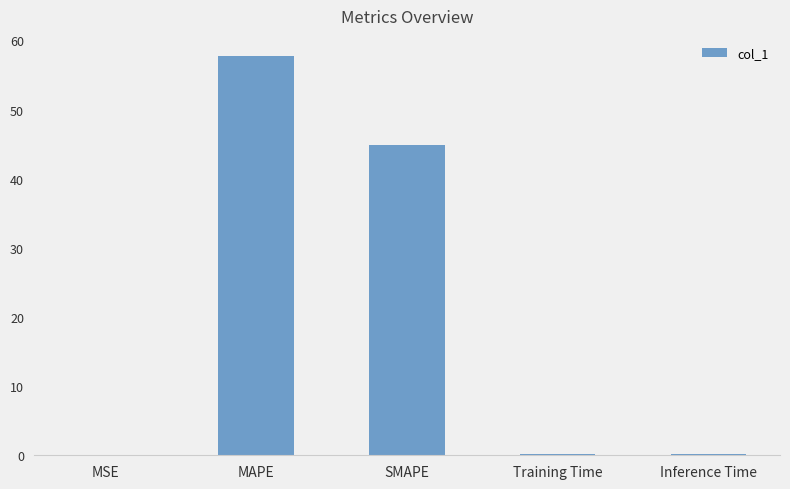

What is the maximum value shown in the chart?

57.8